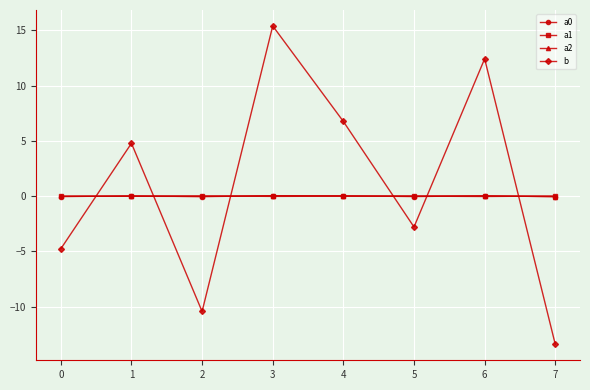

How many intersections are there between a1 and b?

6